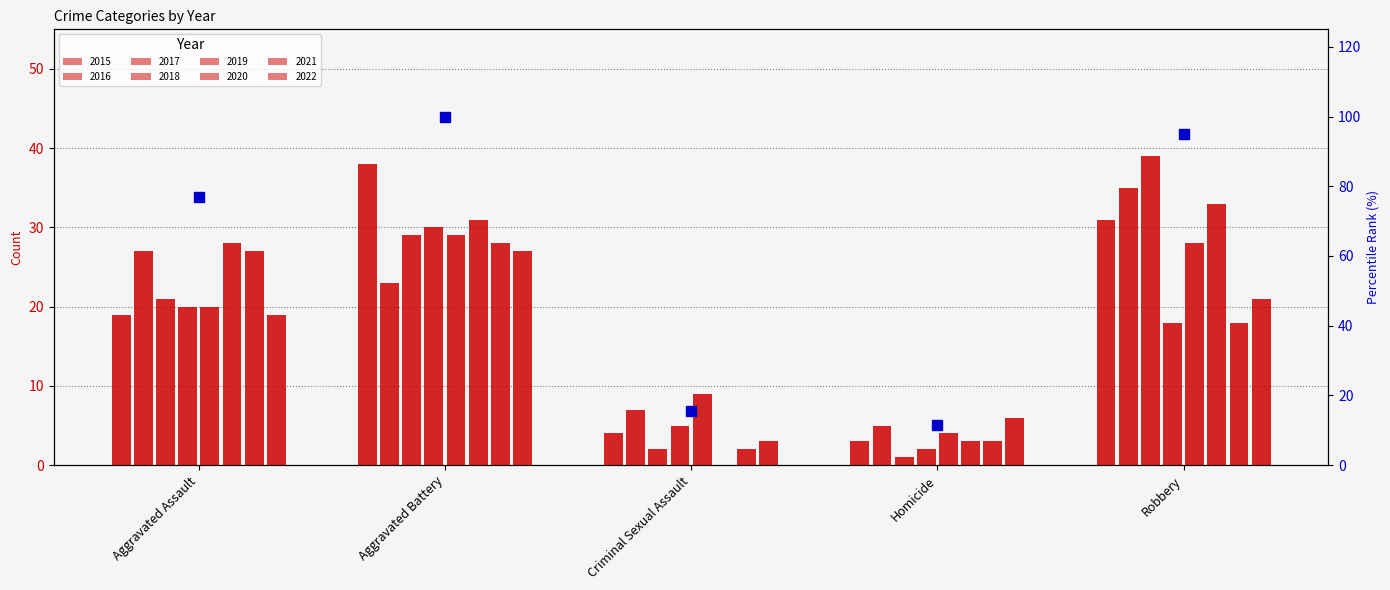

True or false: the data shows 15.6 at Criminal Sexual Assault.

True